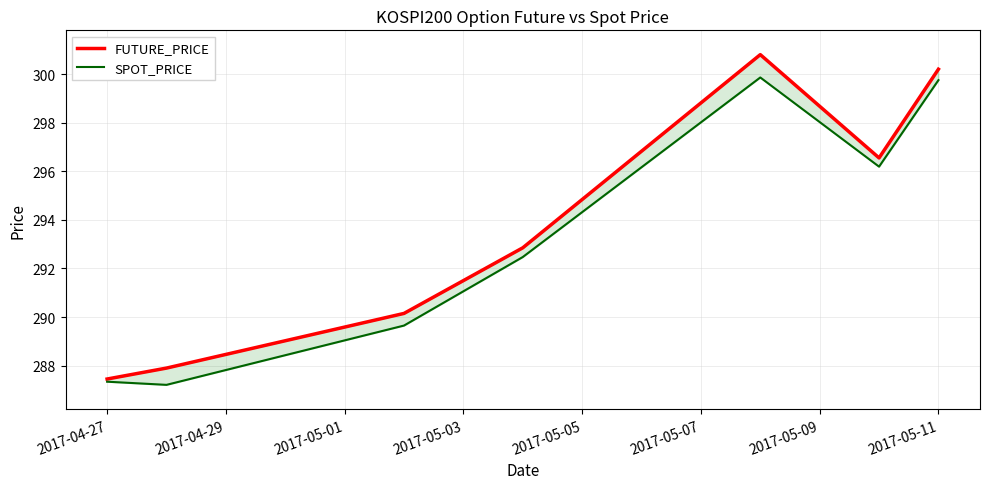

True or false: SPOT_PRICE has more than 2 interior local peaks.

False